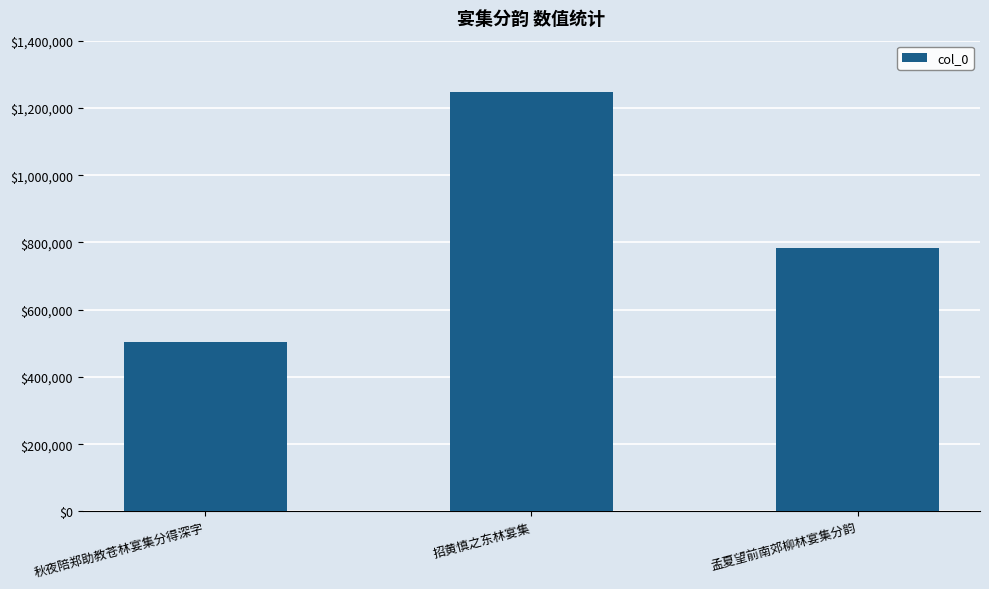

Are the bars horizontal?

No